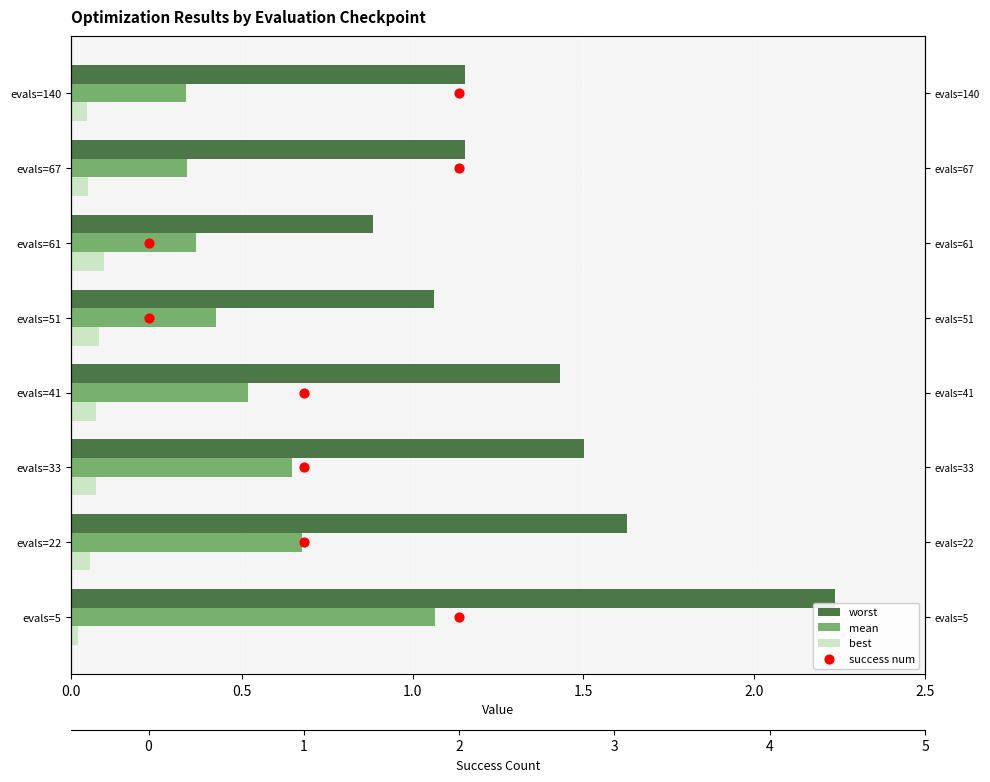

Which series has the widest spread of Y values?

success num